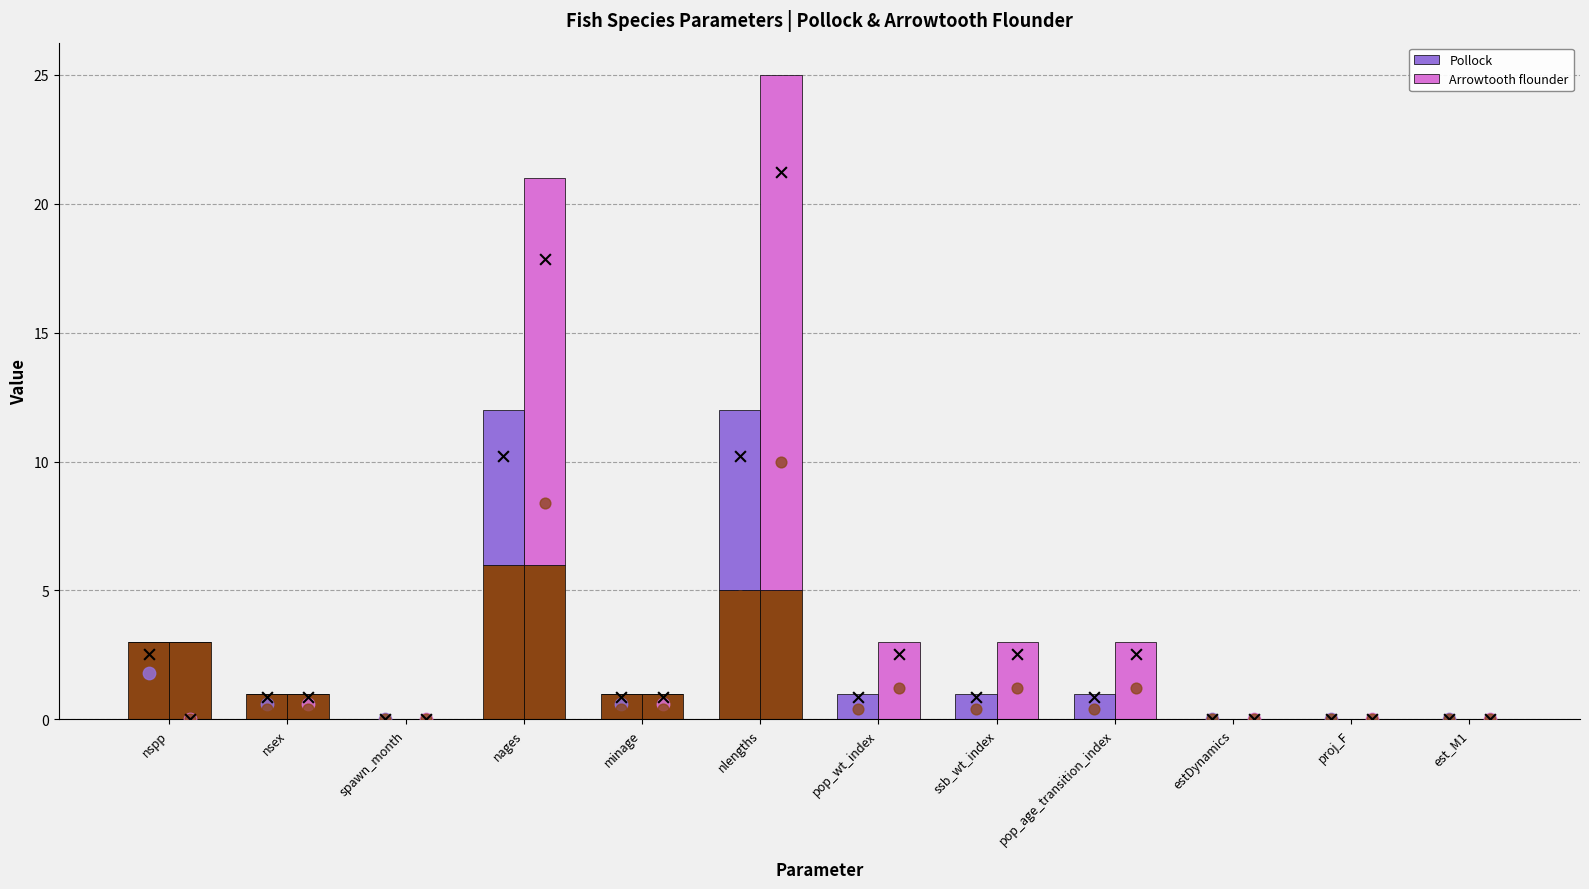

Which series has the widest spread of Y values?

Arrowtooth flounder